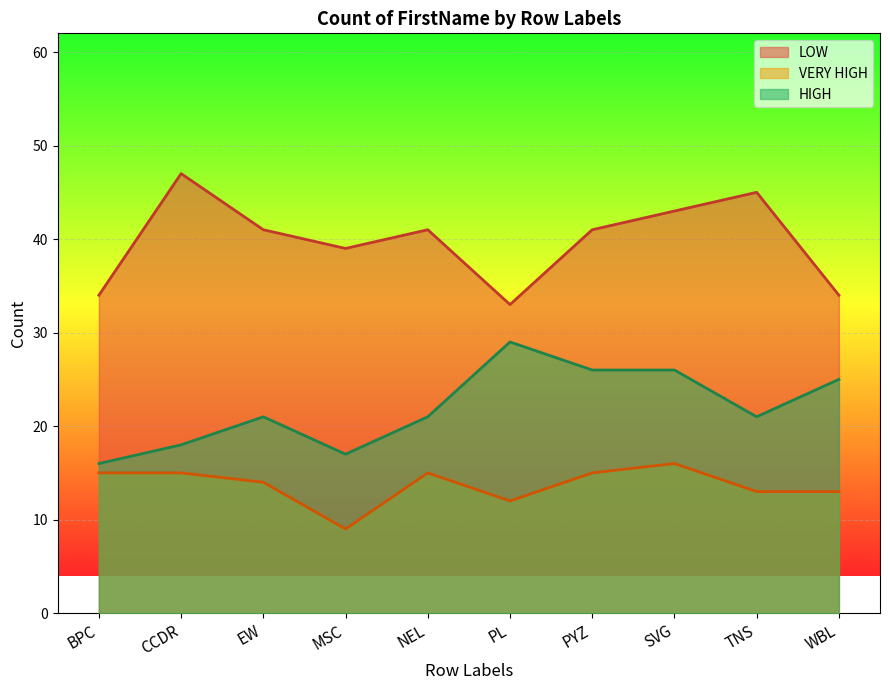

How many lines are shown in the chart?

3